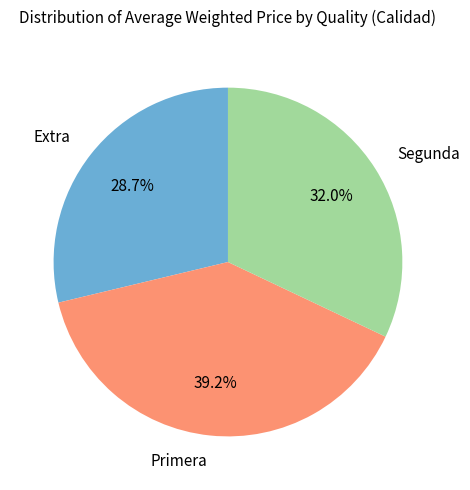

Do Segunda and Primera together represent more than half of the pie?

Yes